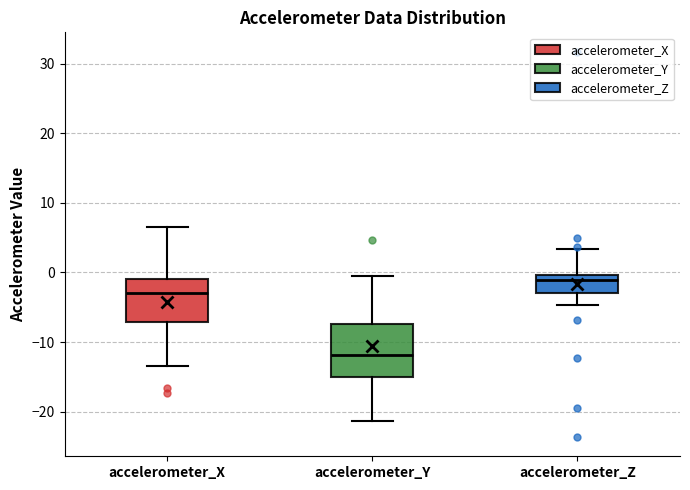

Which box is the tallest, from its lower edge to its upper edge?

accelerometer_Y